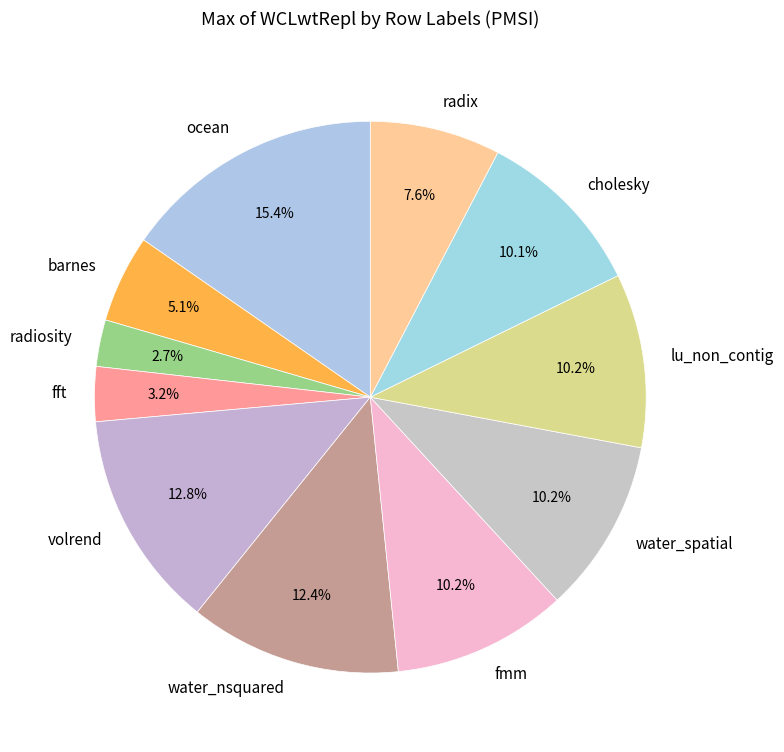

To the nearest percent, what is the combined percentage of fmm and lu_non_contig?

20%